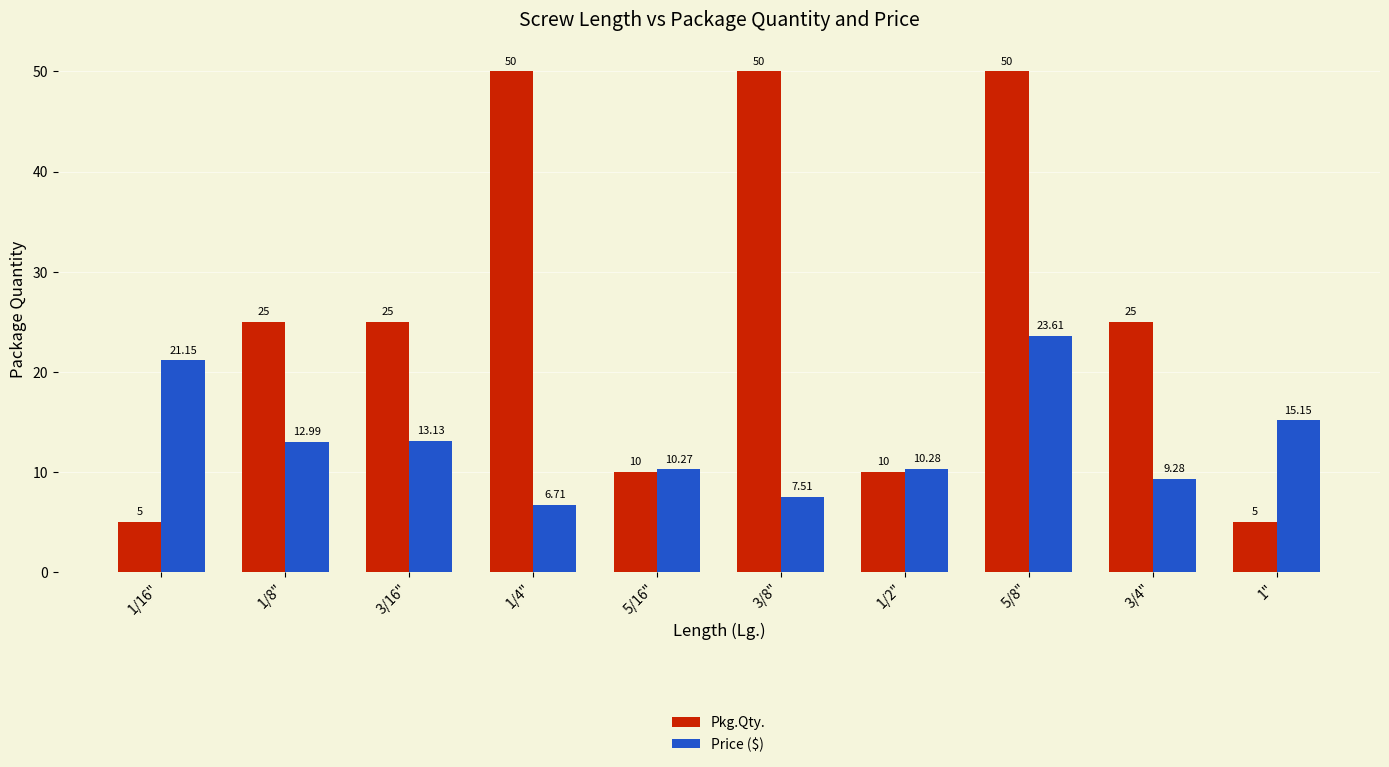

How many series are shown in this chart?

2